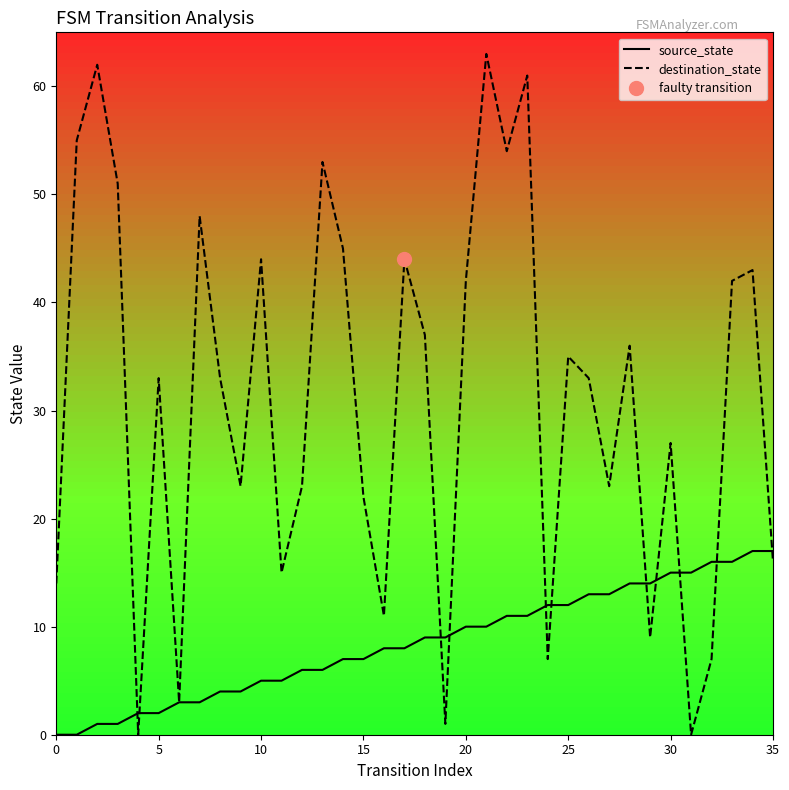

What is the label of the 11th point from the left?

10